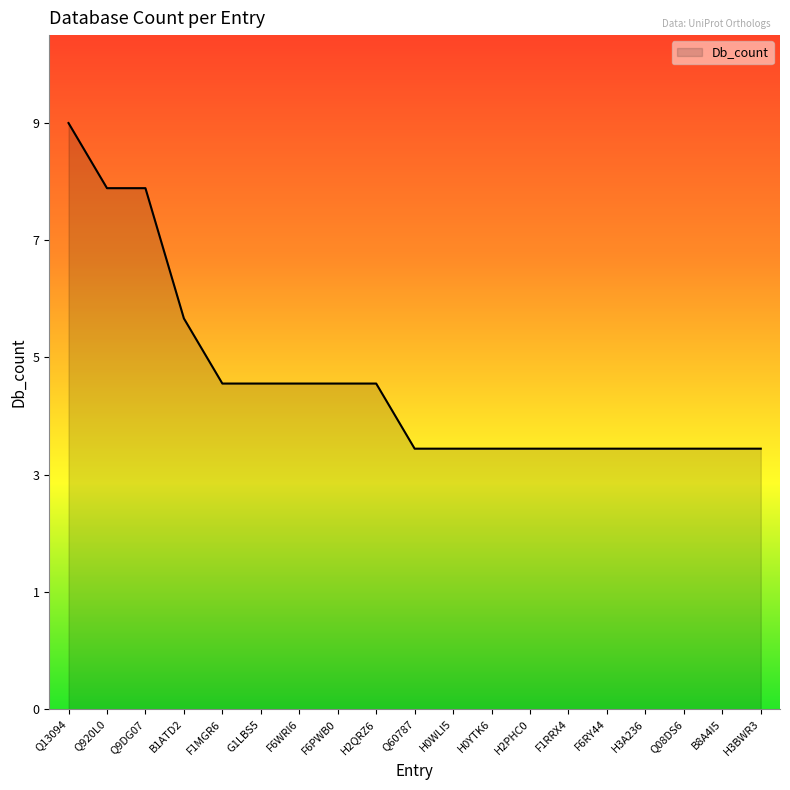

Is this an area chart (filled region under the line)?

Yes